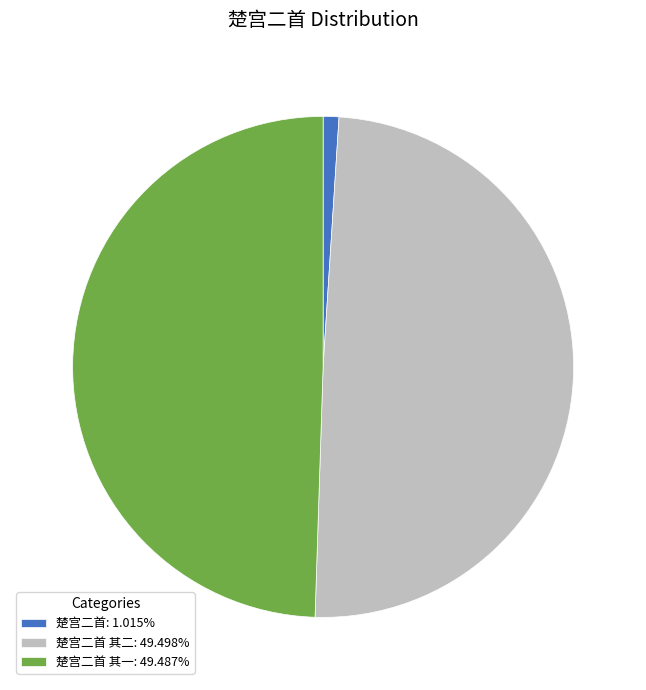

Do 楚宫二首: 1.015% and 楚宫二首 其二: 49.498% together represent more than half of the pie?

Yes